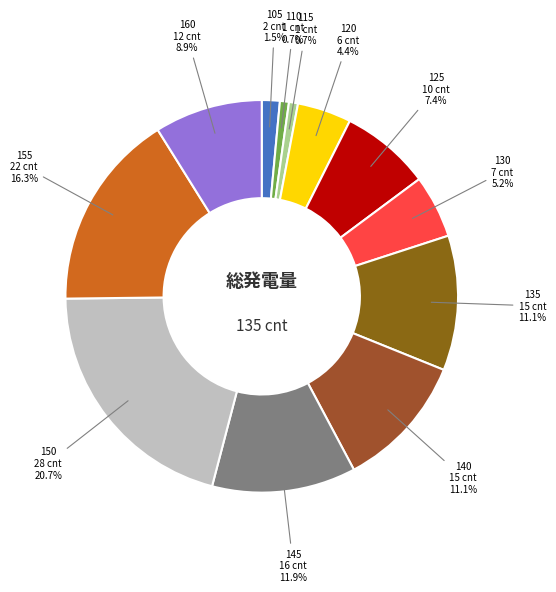

Which category has the biggest portion of the pie?

150